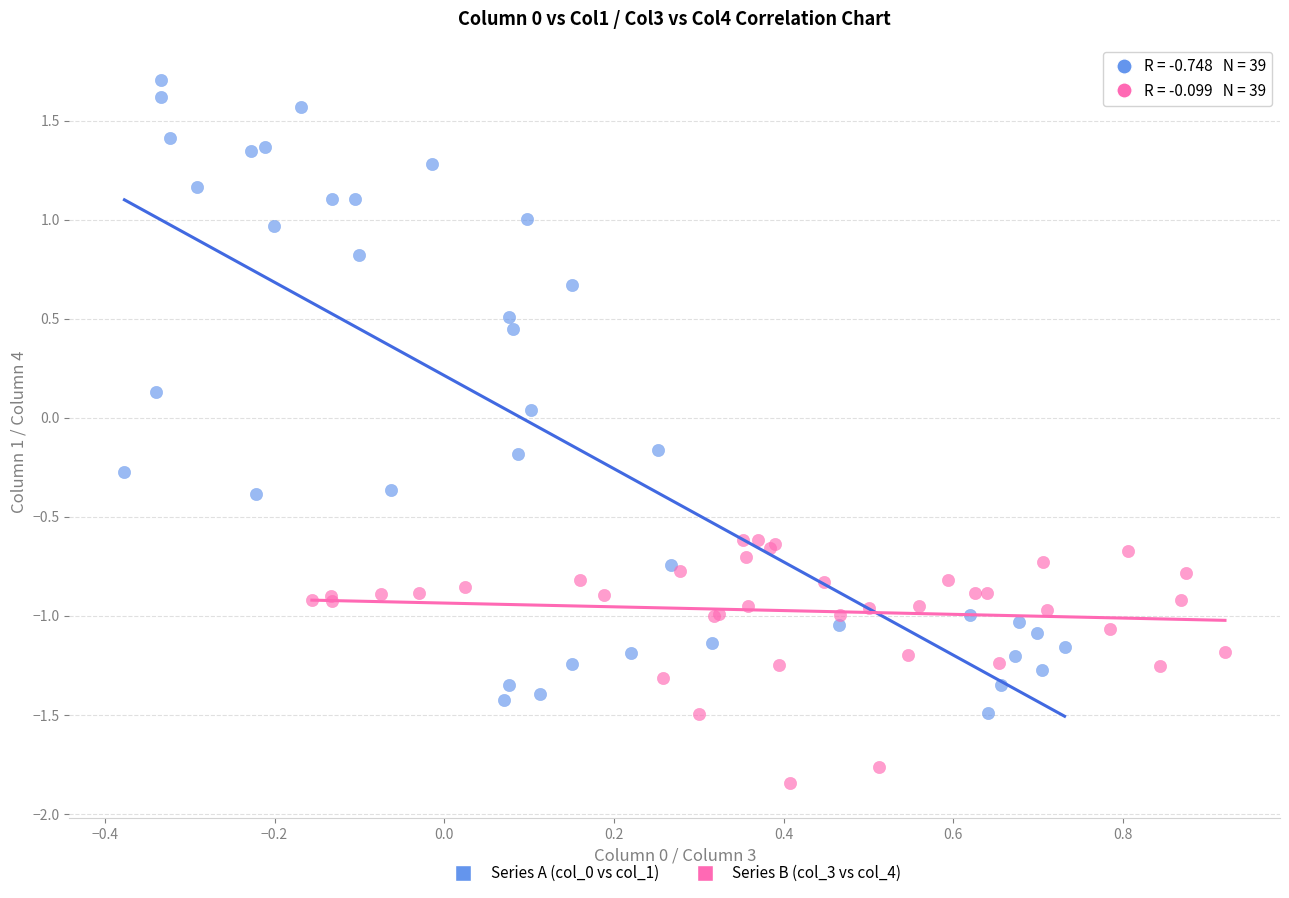

Which series contains the lowest Y value?

Series B (col_3 vs col_4)